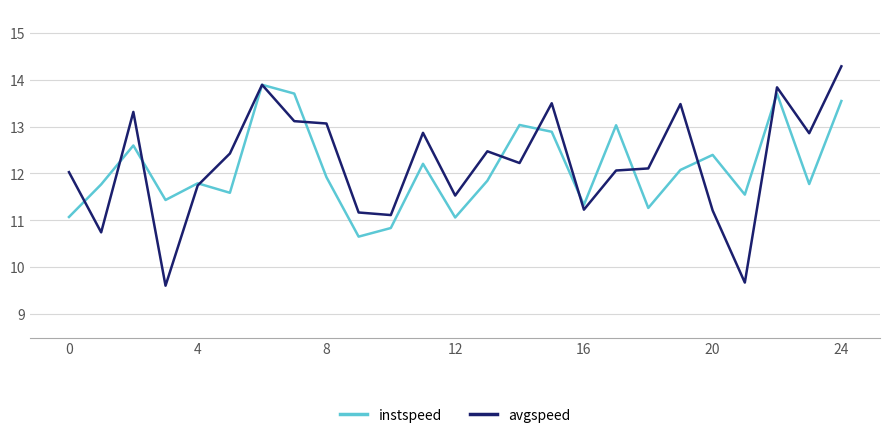

Which series has the largest total across all categories?

avgspeed